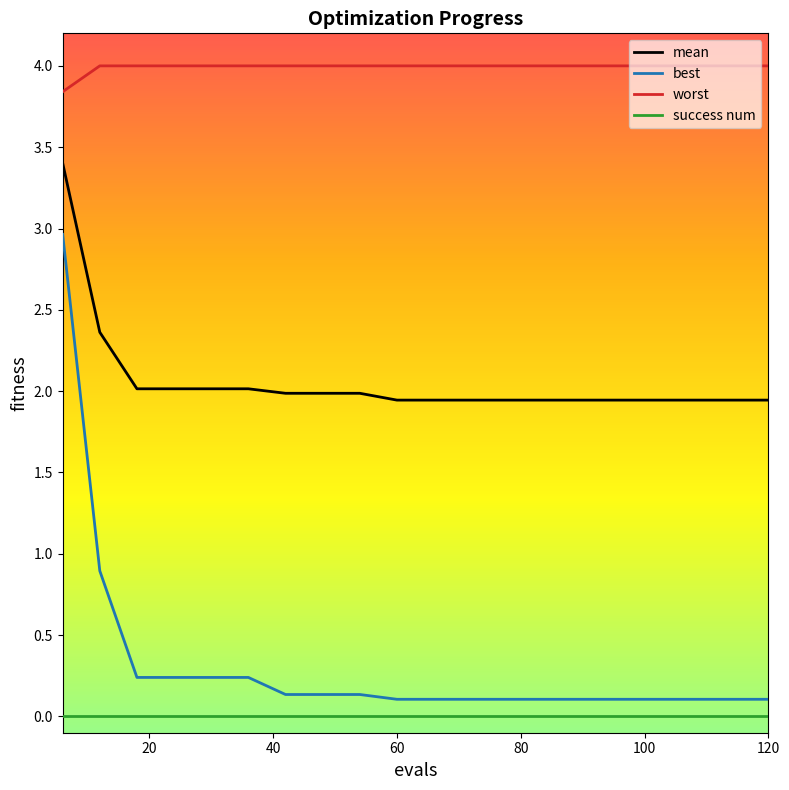

At how many categories does at least one series exceed 2?

20